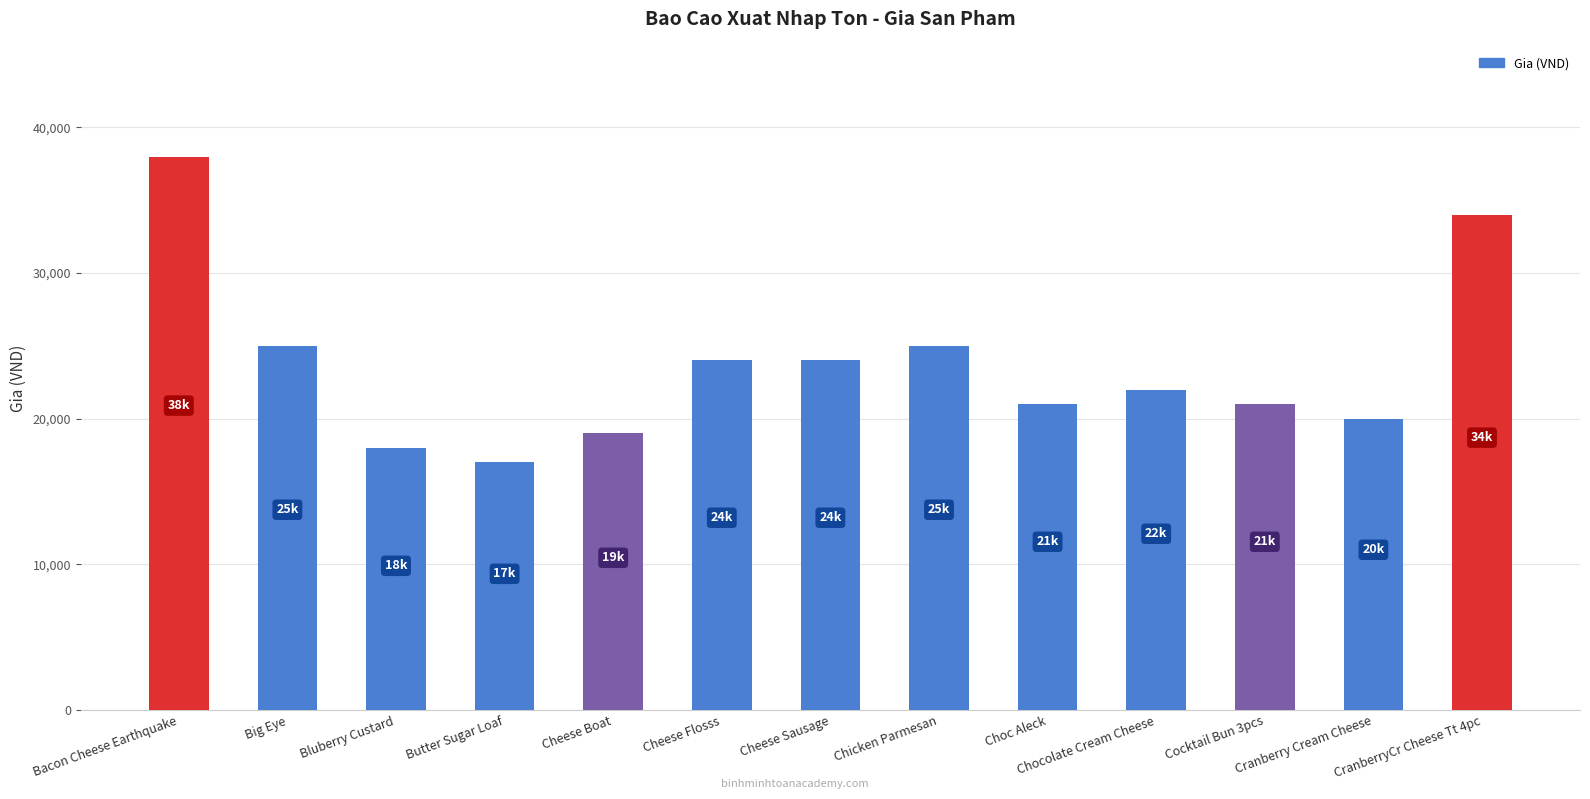

How many bars are there in total?

13